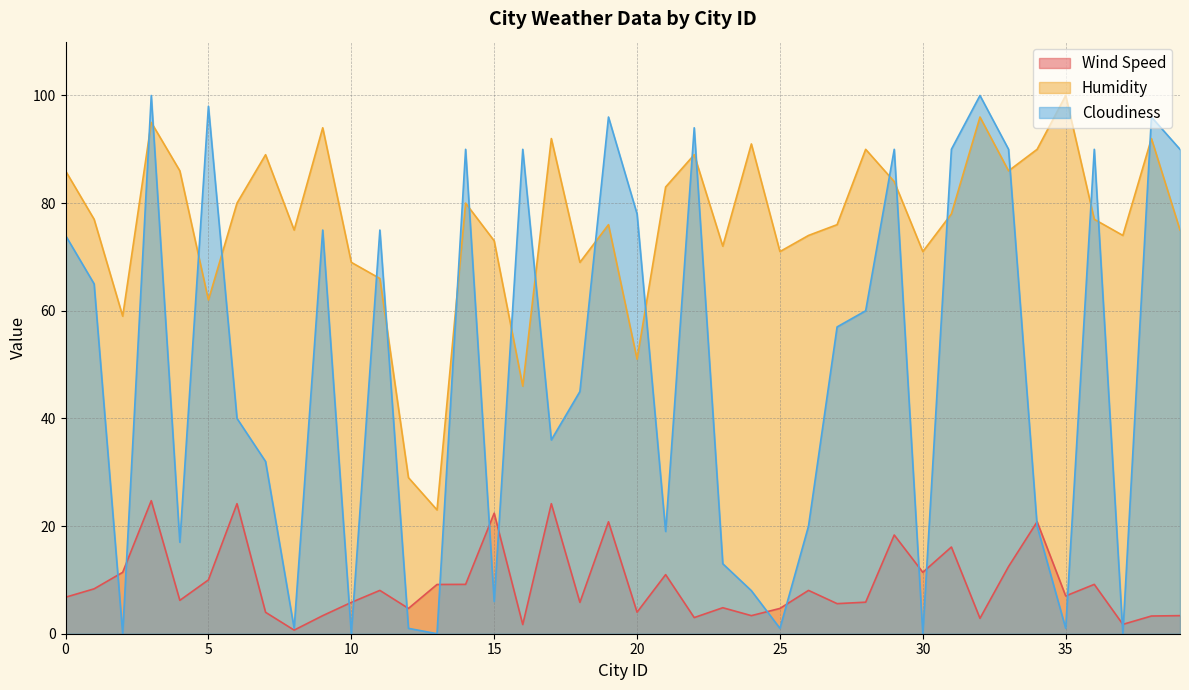

How many data points in Cloudiness are less than 57?

20